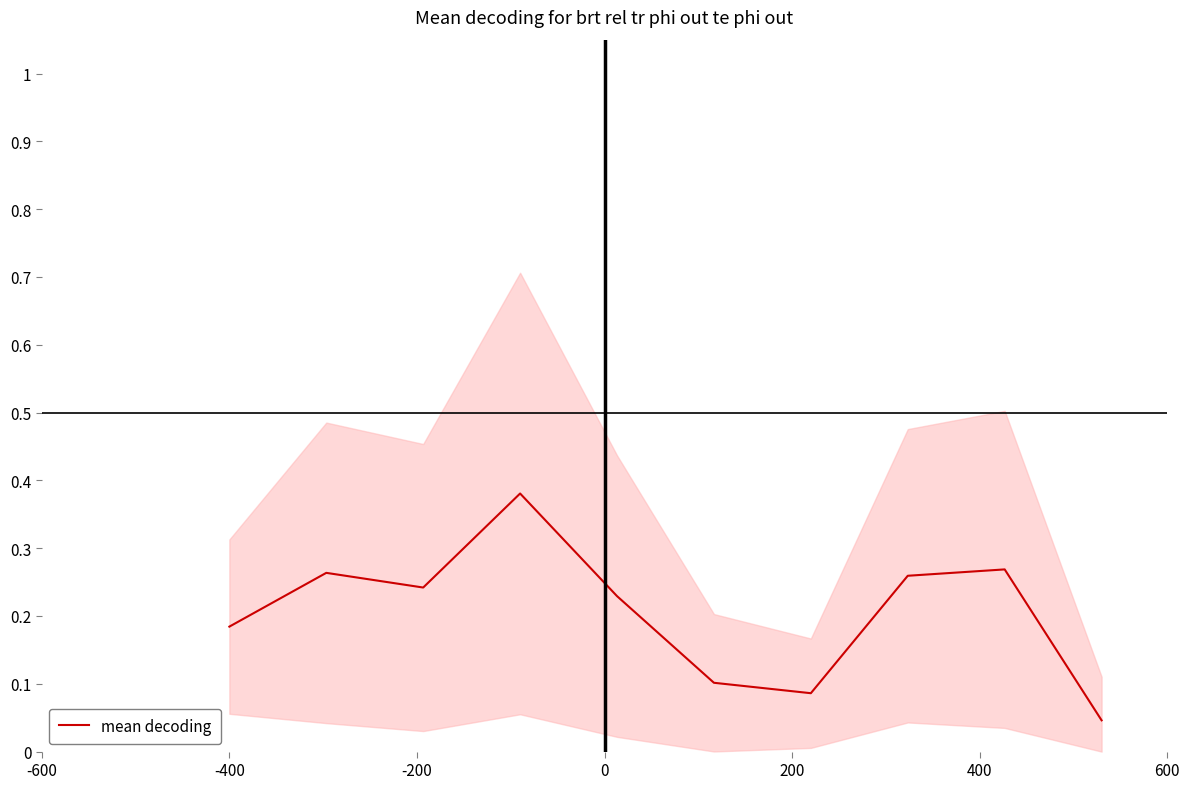

Reading left to right, transcribe all the data shown in this chart.

0.2	0.3	0.2	0.4	0.2	0.1	0.1	0.3	0.3	0.0